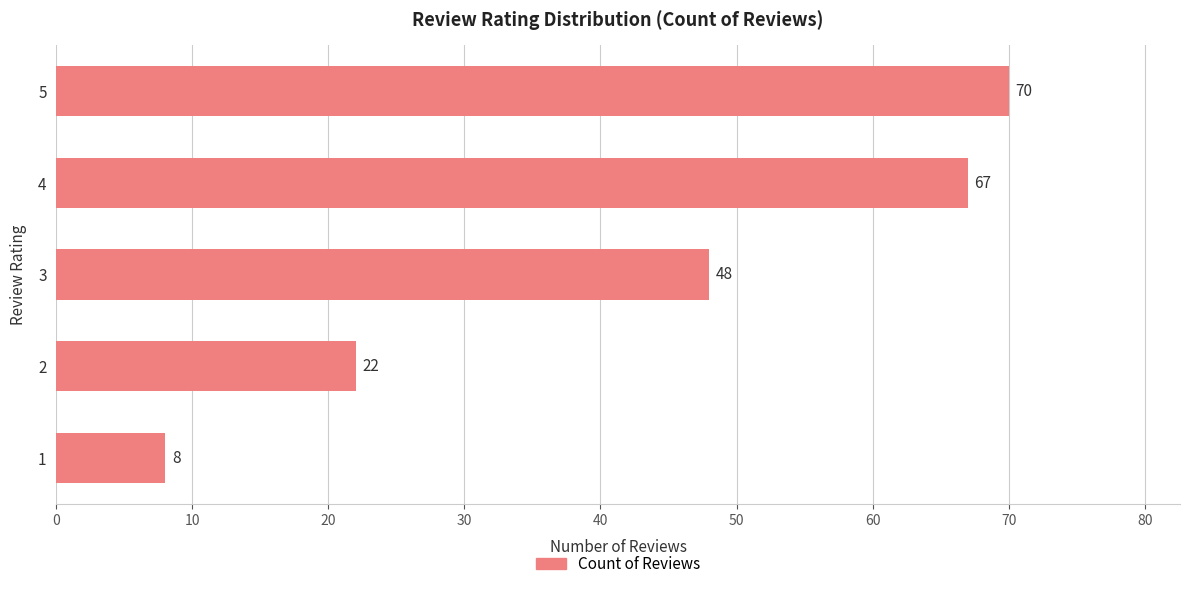

What is the change in value from 1 to 4?

+59